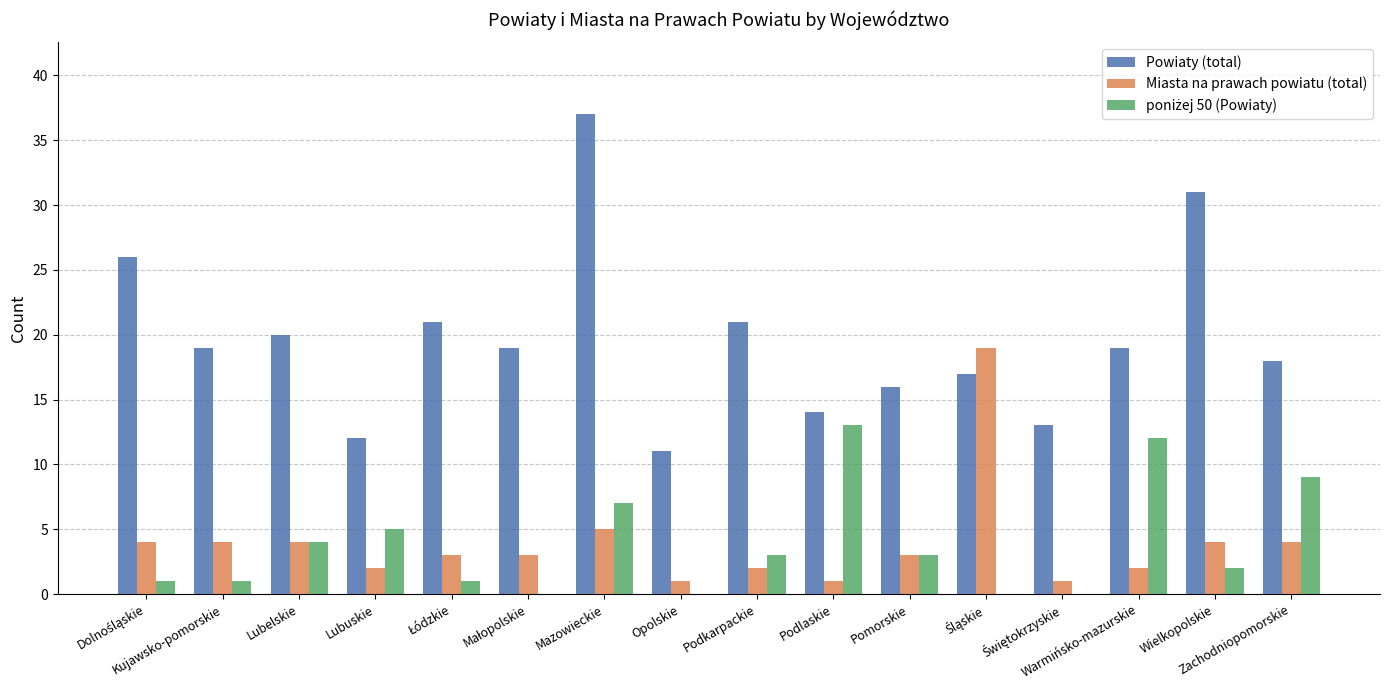

What is the spread (max minus min) of values at Lubelskie?

16